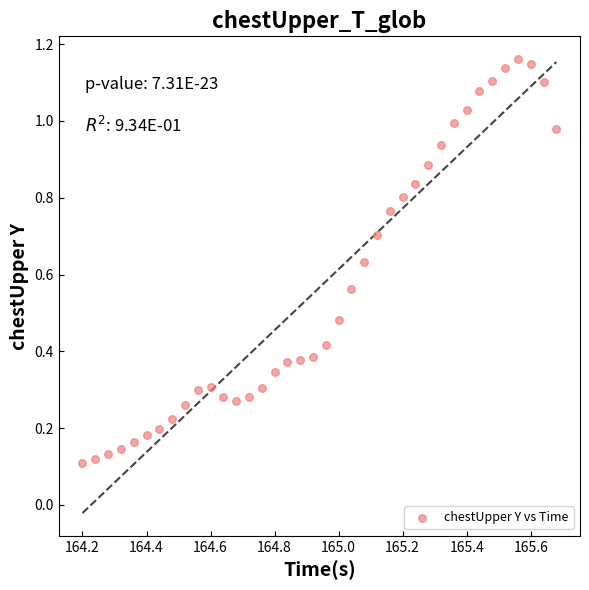

What is the range of X values (max minus min)?

1.5